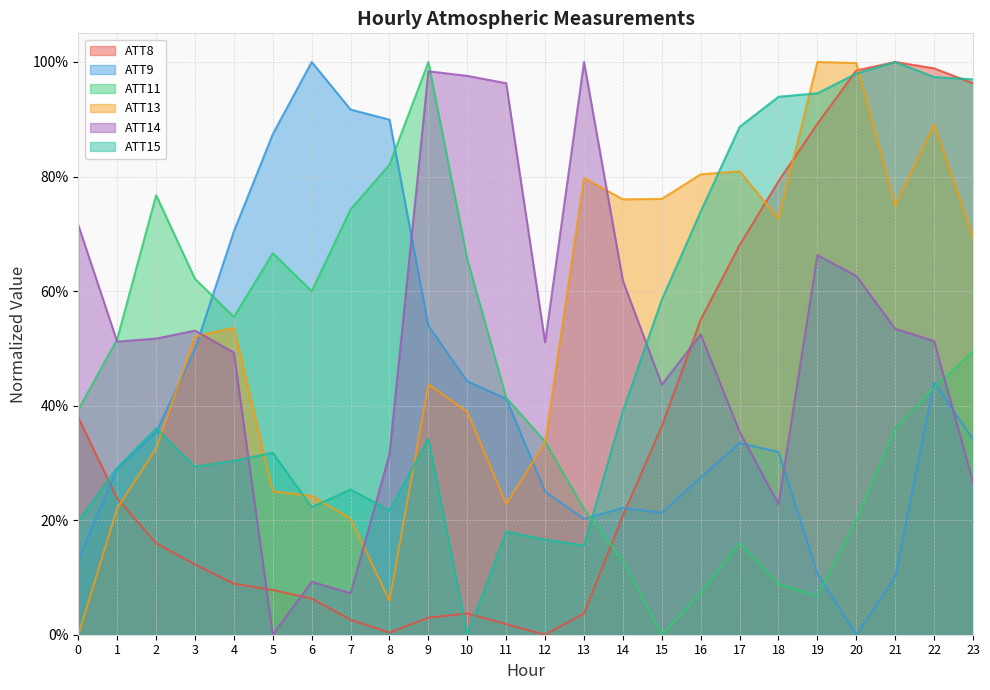

Where is ATT8 nearest to the value 0?

12